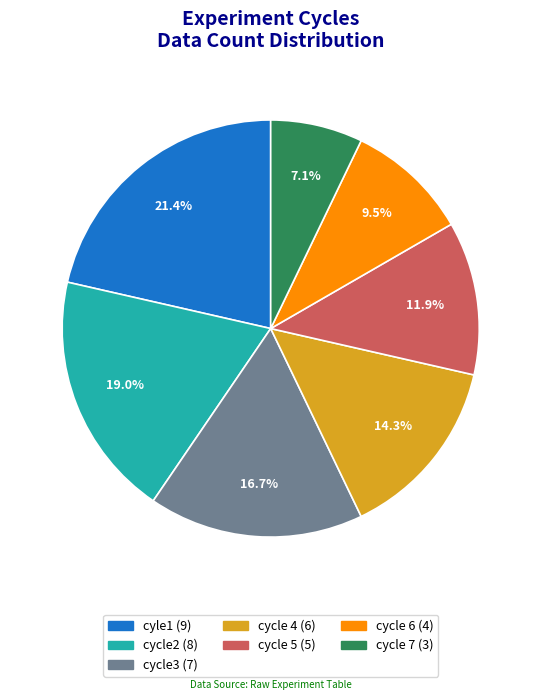

To the nearest percent, what is the average slice percentage?

14%